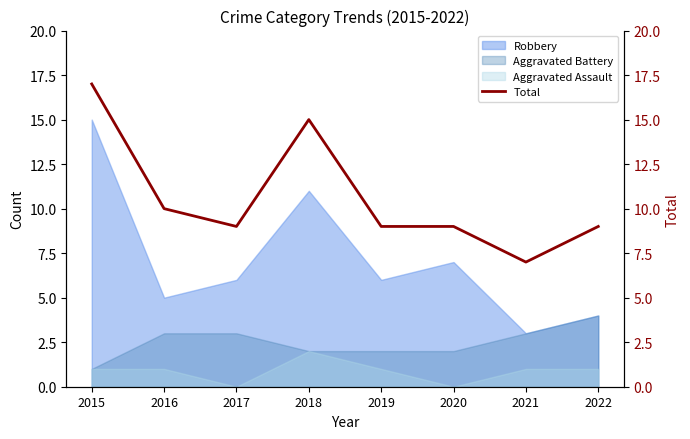

What is the average value?

11